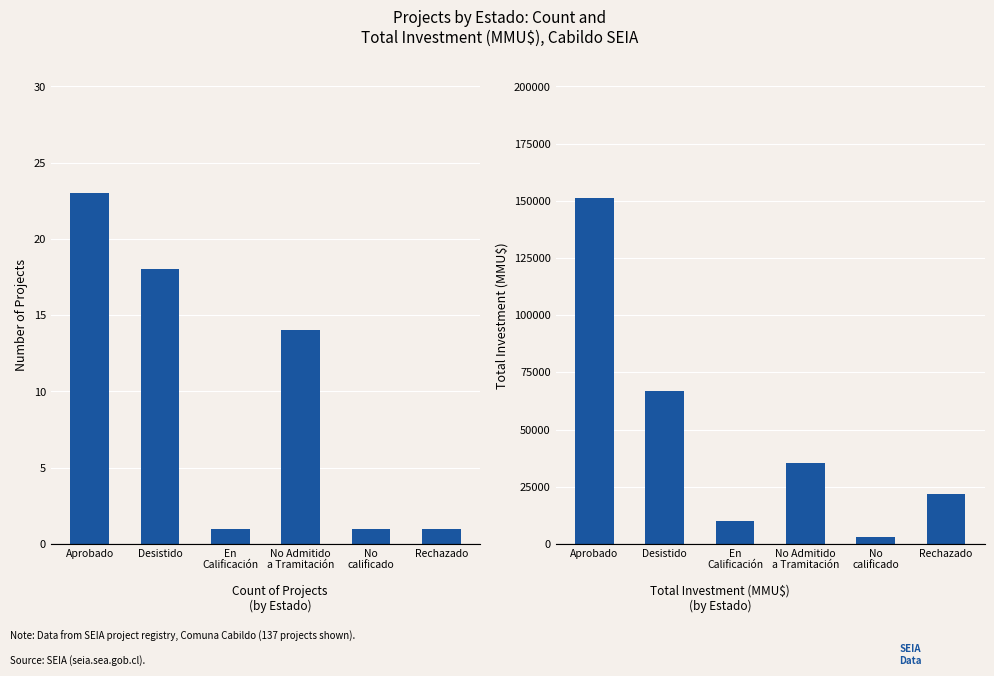

How many values in the Inversión Total (MMU$) series exceed 35350?

2